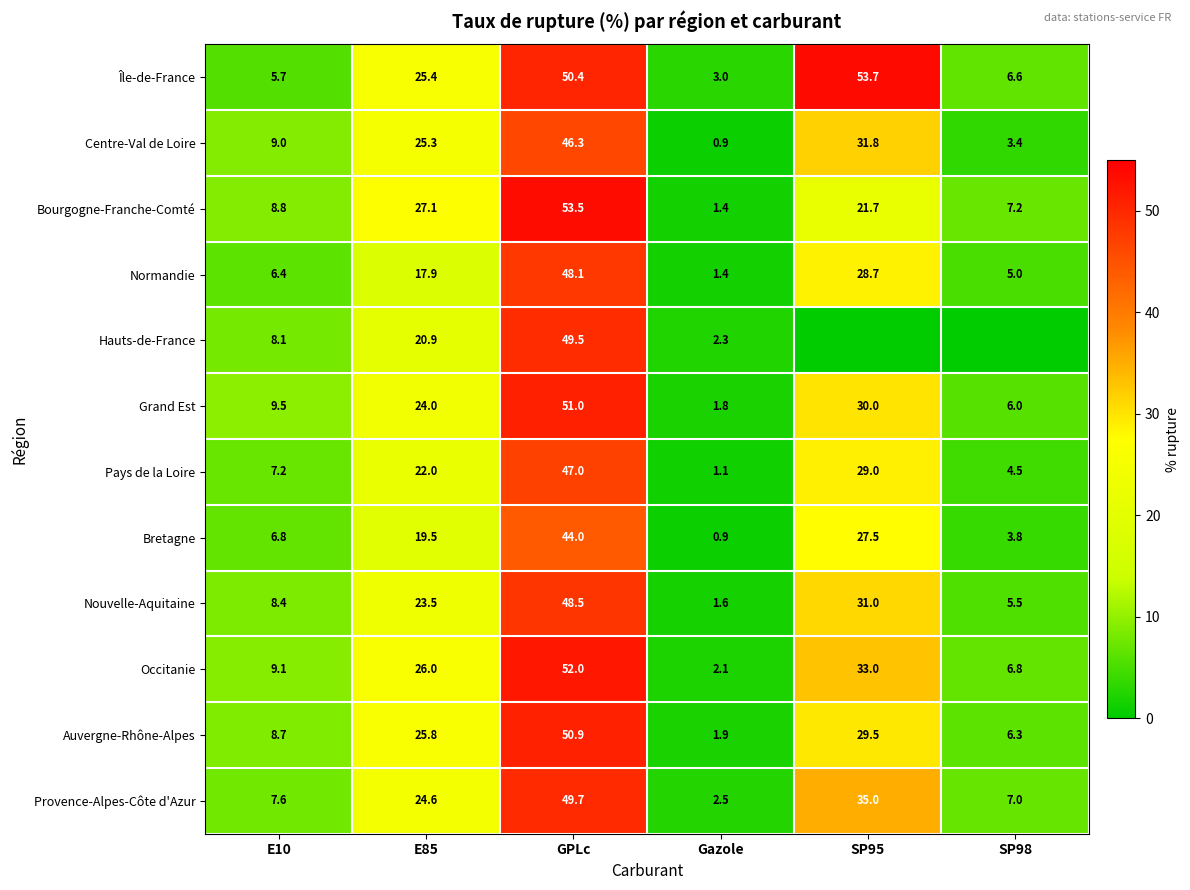

What is the minimum value for Centre-Val de Loire?

0.9